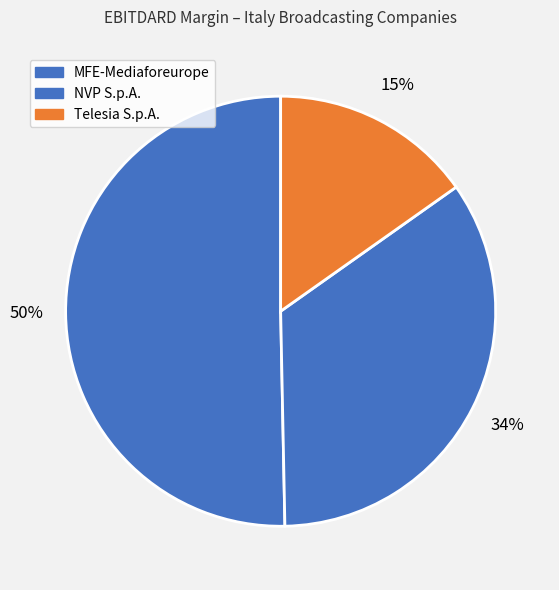

How many segments does this pie chart have?

3